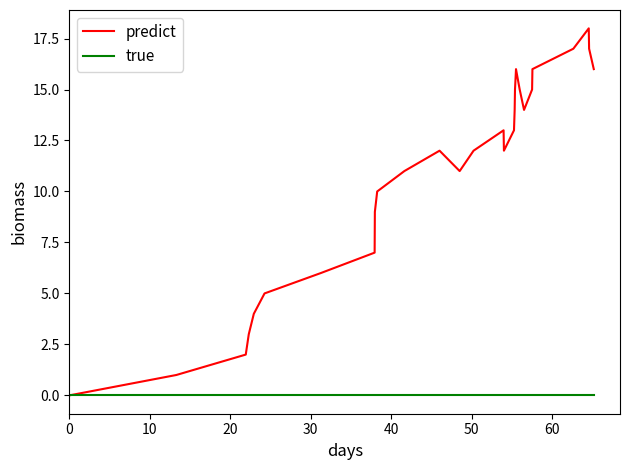

Which series has the largest range (max minus min)?

predict